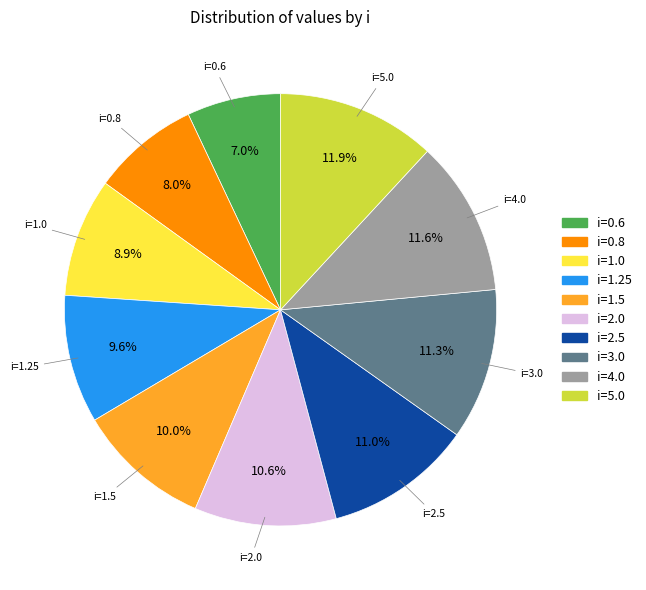

Count the number of slices in the pie.

10